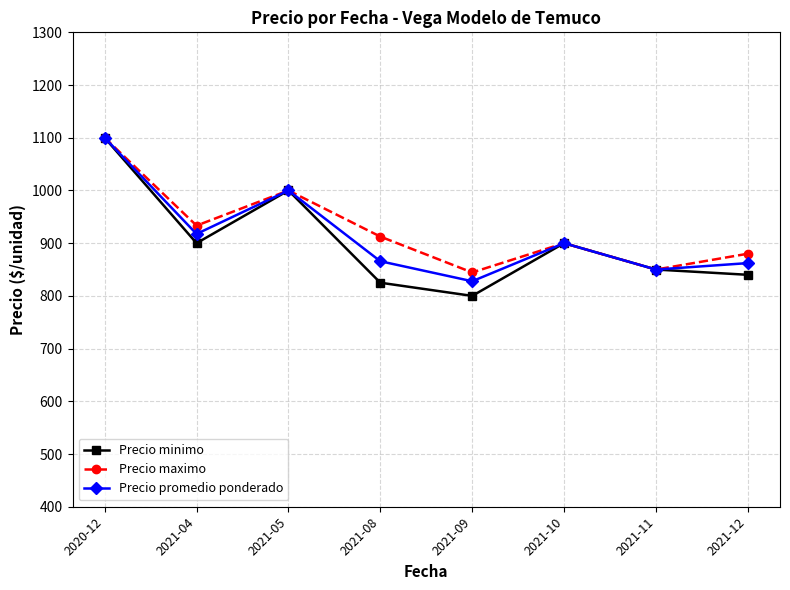

At which category does Precio minimo reach its first local peak?

2021-05